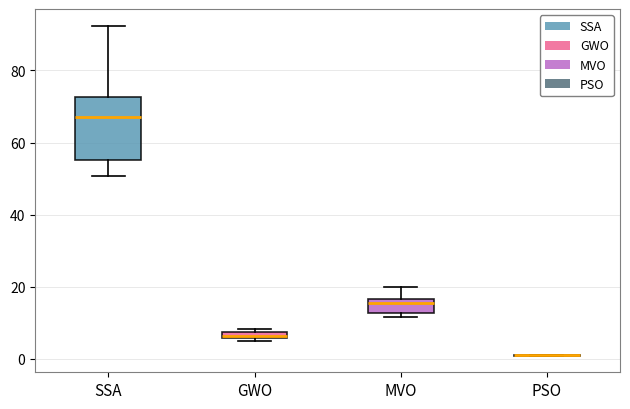

Comparing the boxes themselves (not the whiskers), which one is the tallest?

SSA